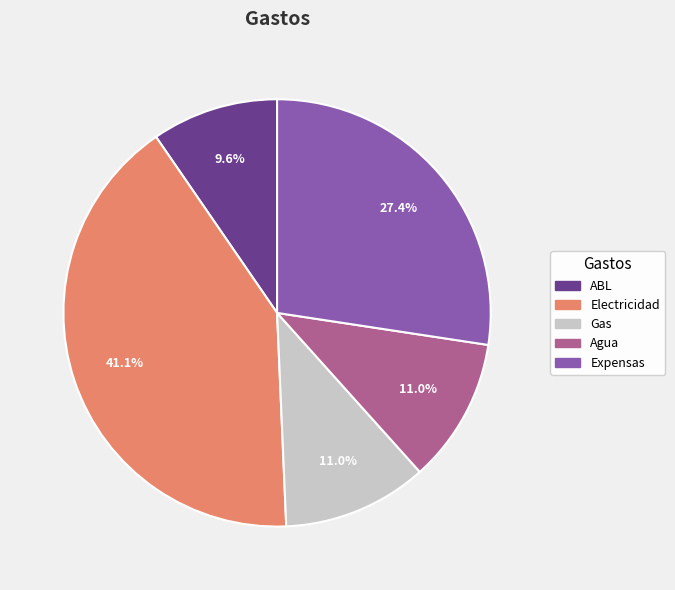

What is the total percentage of Expensas and Gas?

38.4%